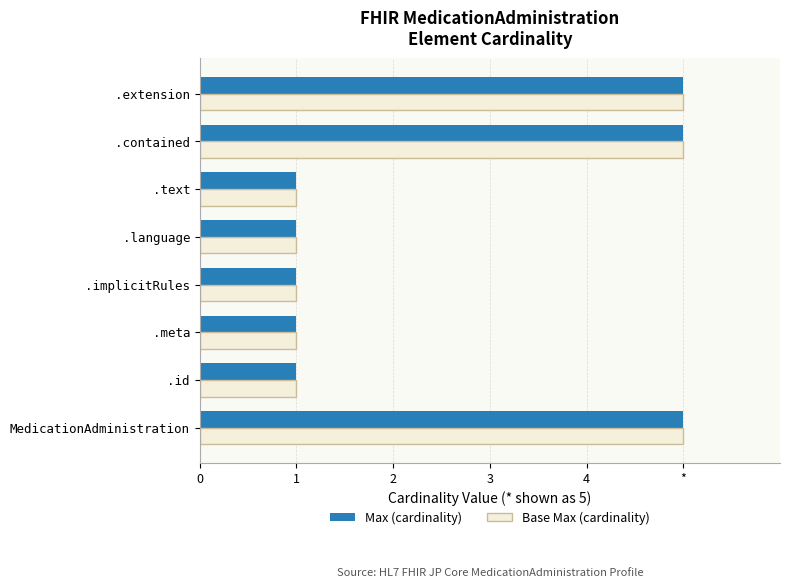

What are all the series names shown in the legend?

Max (cardinality), Base Max (cardinality)